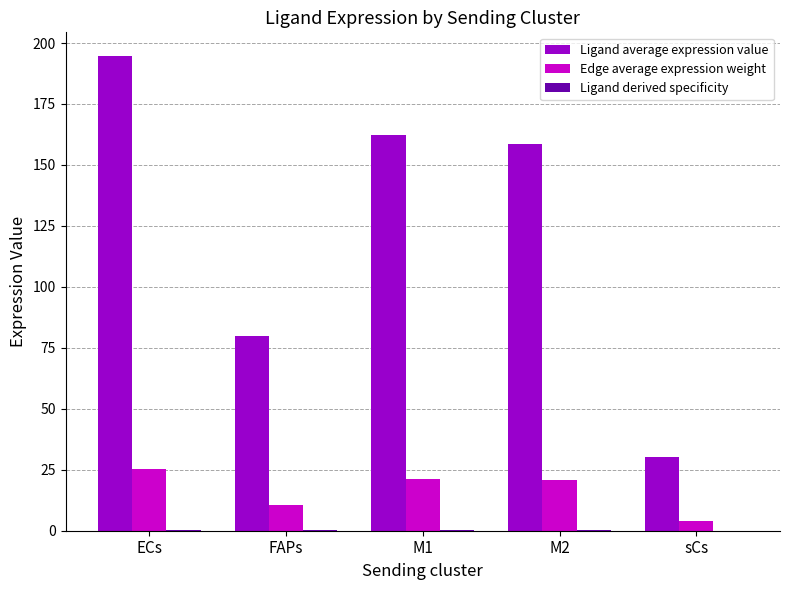

Where does the Ligand average expression value series first go above 158?

ECs